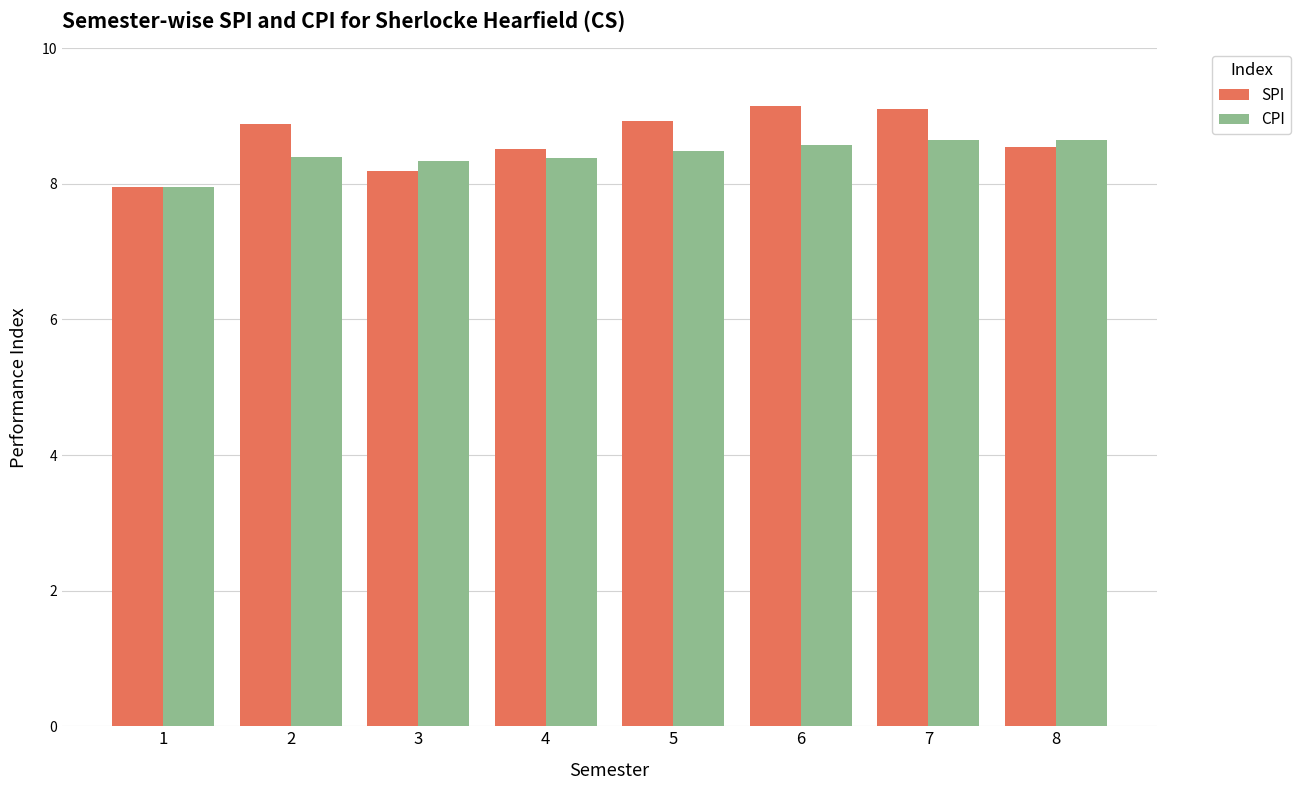

True or false: CPI has a value of 3.7 at 7.

False